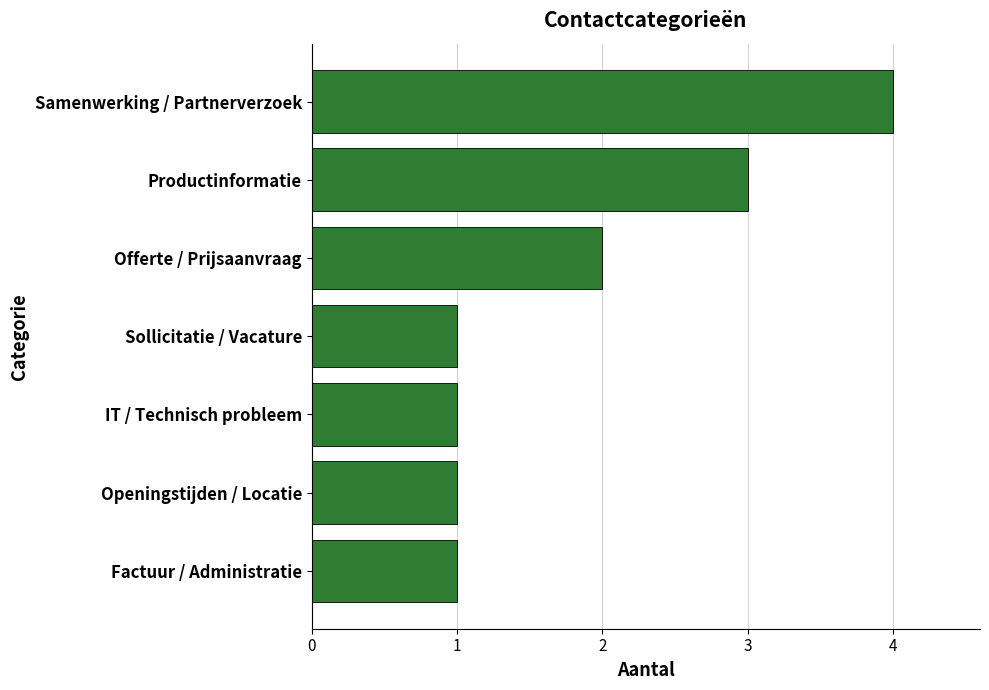

Read the value at Productinformatie.

3